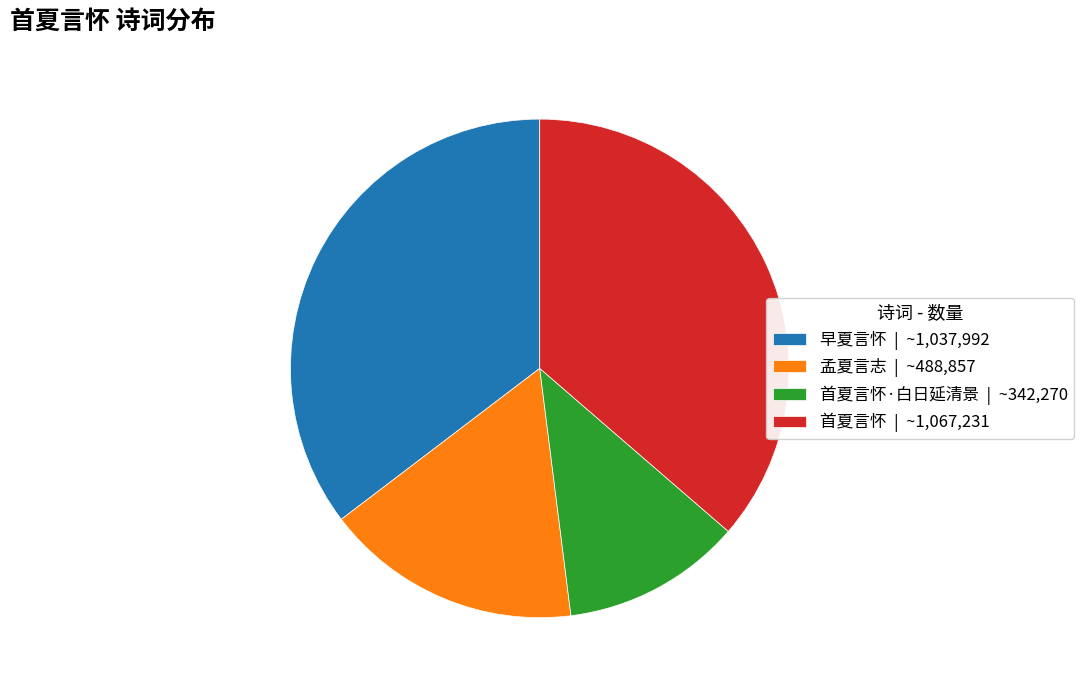

Between 早夏言怀 | ~1,037,992 and 首夏言怀·白日延清景 | ~342,270, which is larger?

早夏言怀 | ~1,037,992